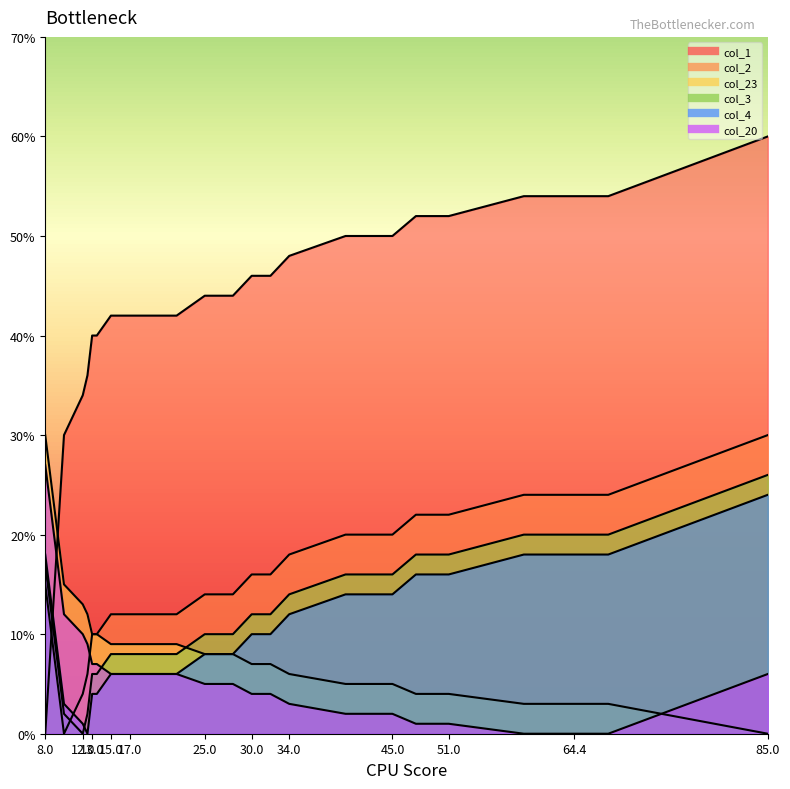

What are all the series names shown in the legend?

col_1, col_2, col_23, col_3, col_4, col_20